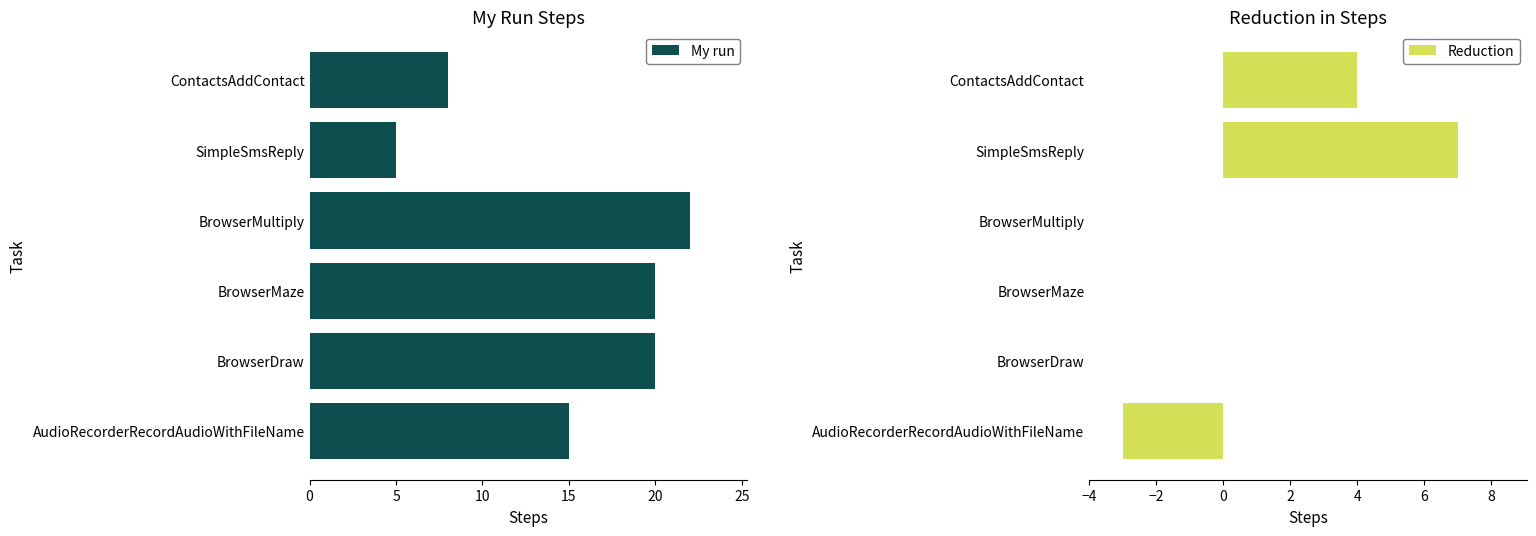

How many Reduction values are between 0 and 4?

4